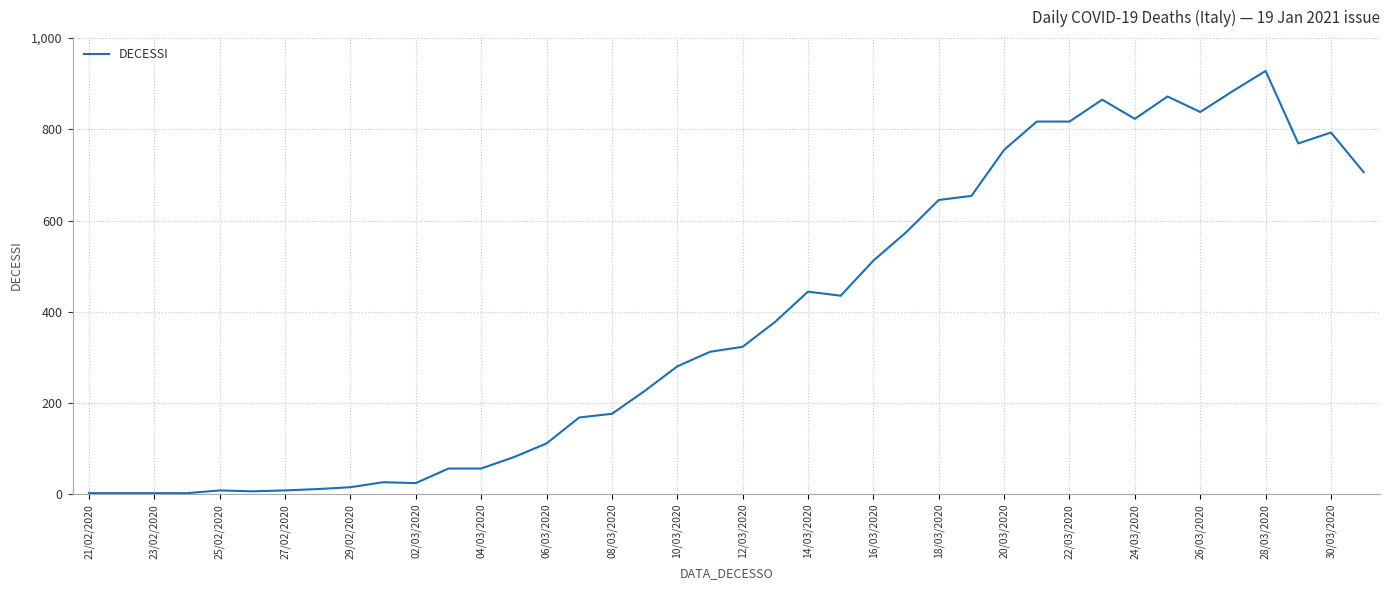

What is the difference between the maximum and minimum values?

926